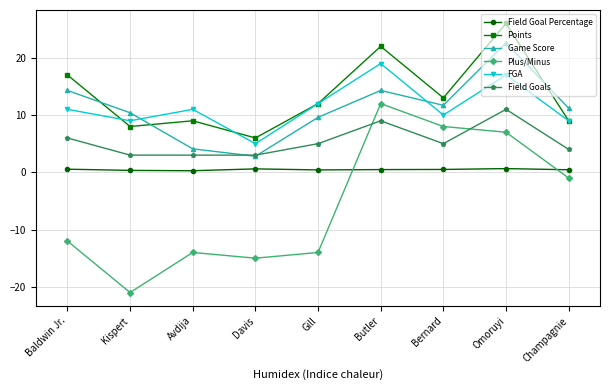

True or false: Plus/Minus and FGA intersect in this chart.

False